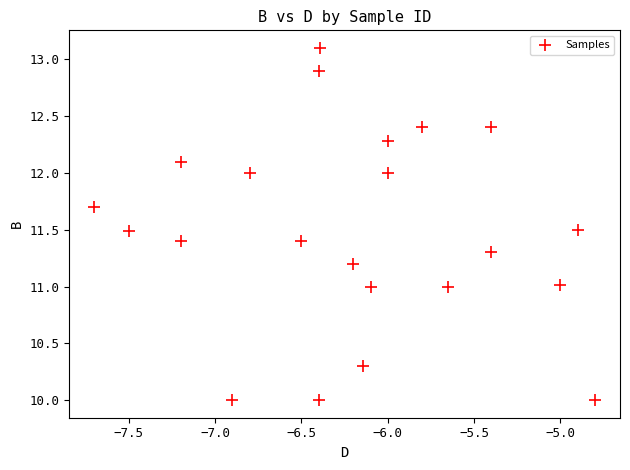

What is the range of Y values (max minus min)?

3.1